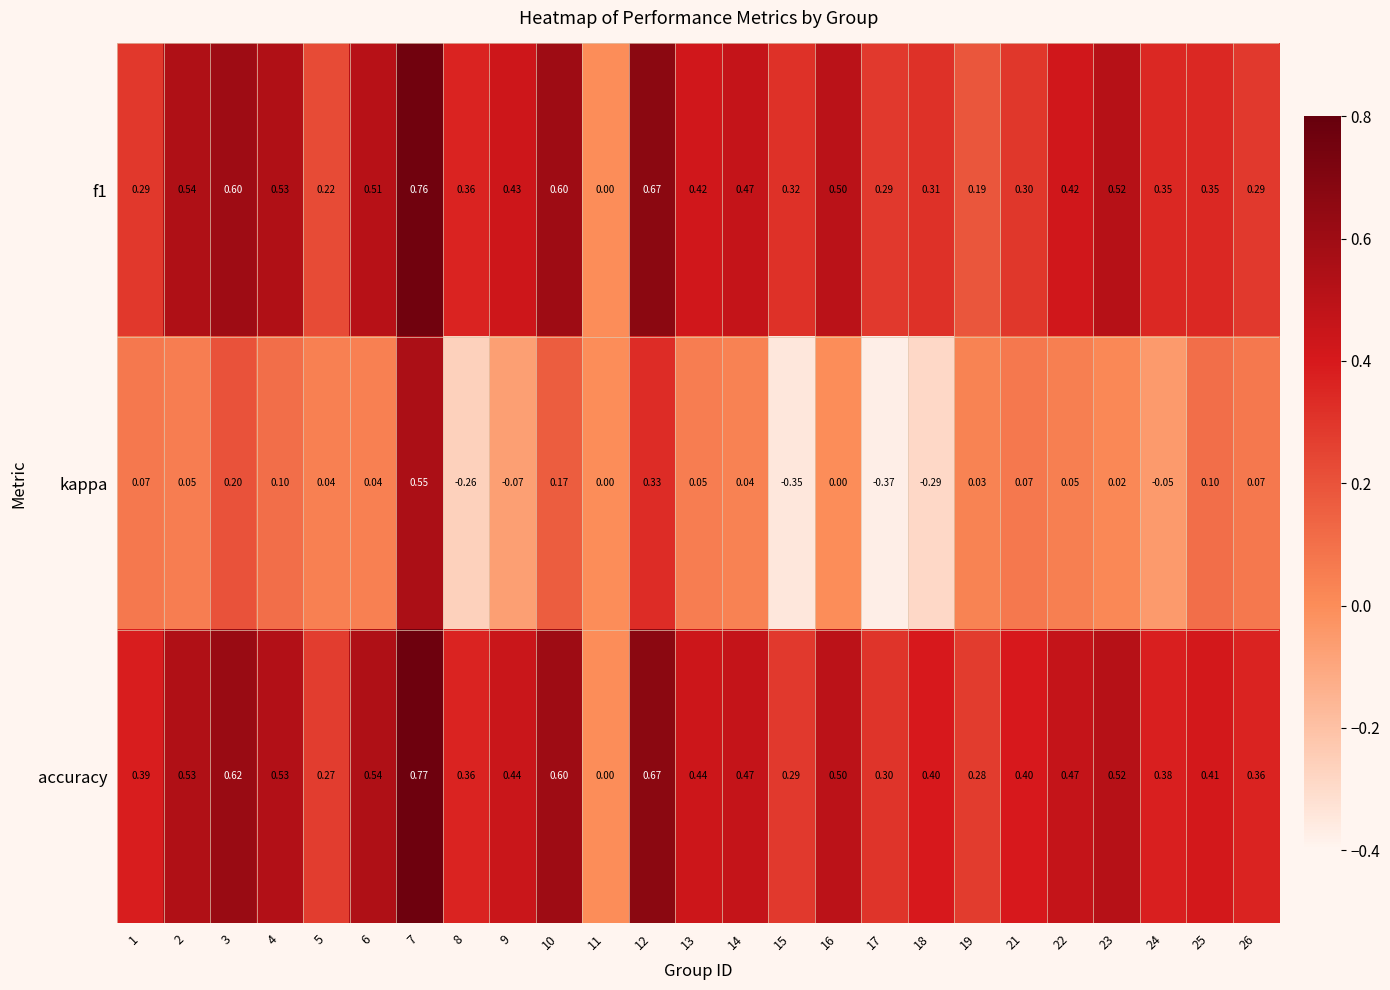

Is the value of kappa at 9 greater than the value of accuracy at 2?

No